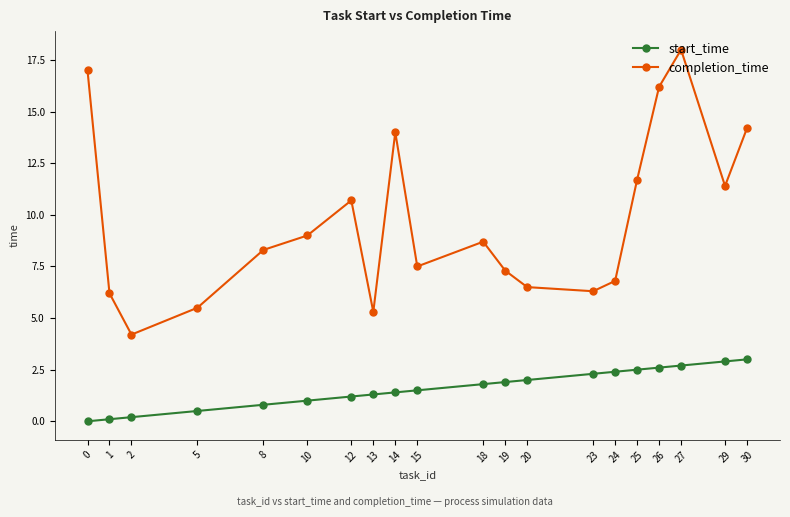

What is the total value across all series at 23?

8.6